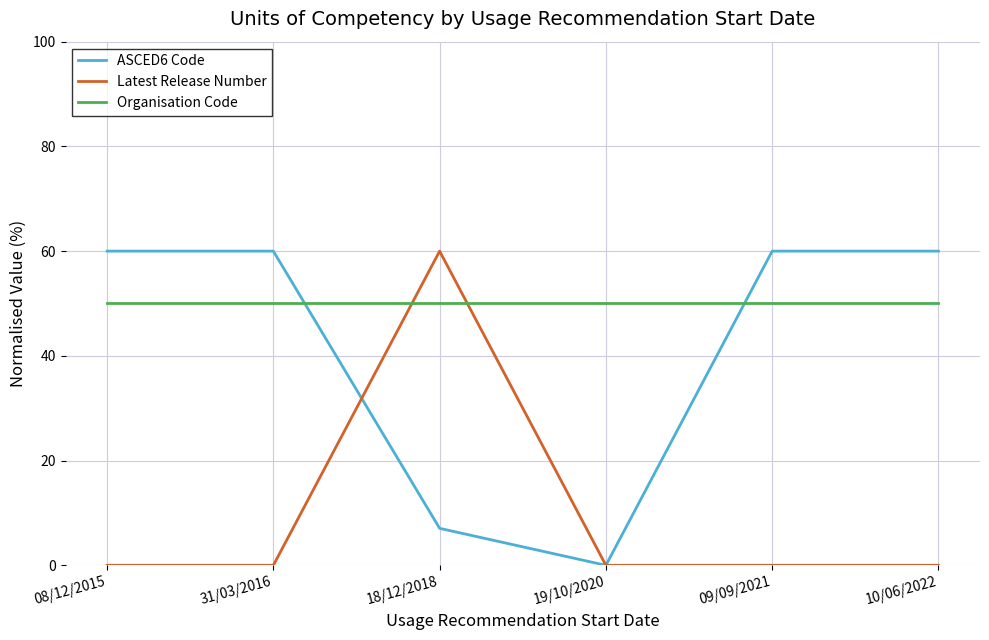

What is the maximum value for Latest Release Number?

60.0